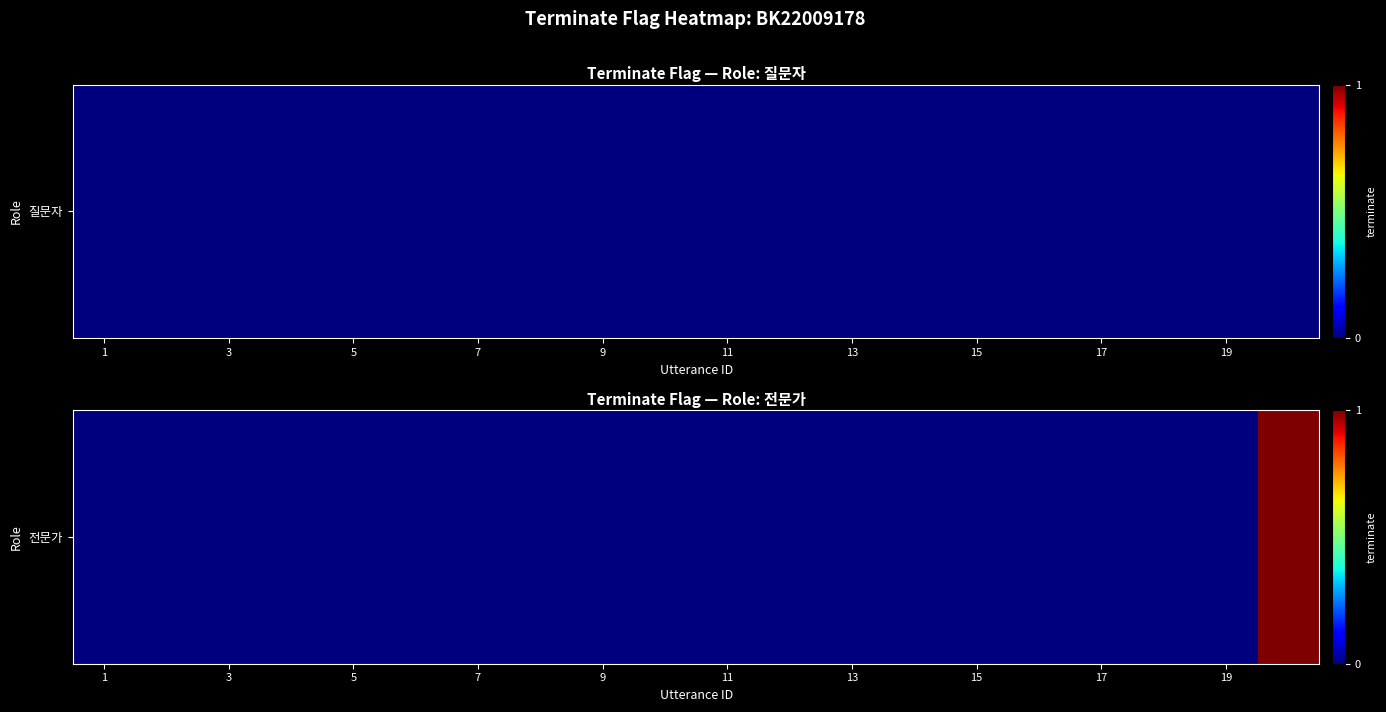

Is it true that the value at 7 is 1?

False